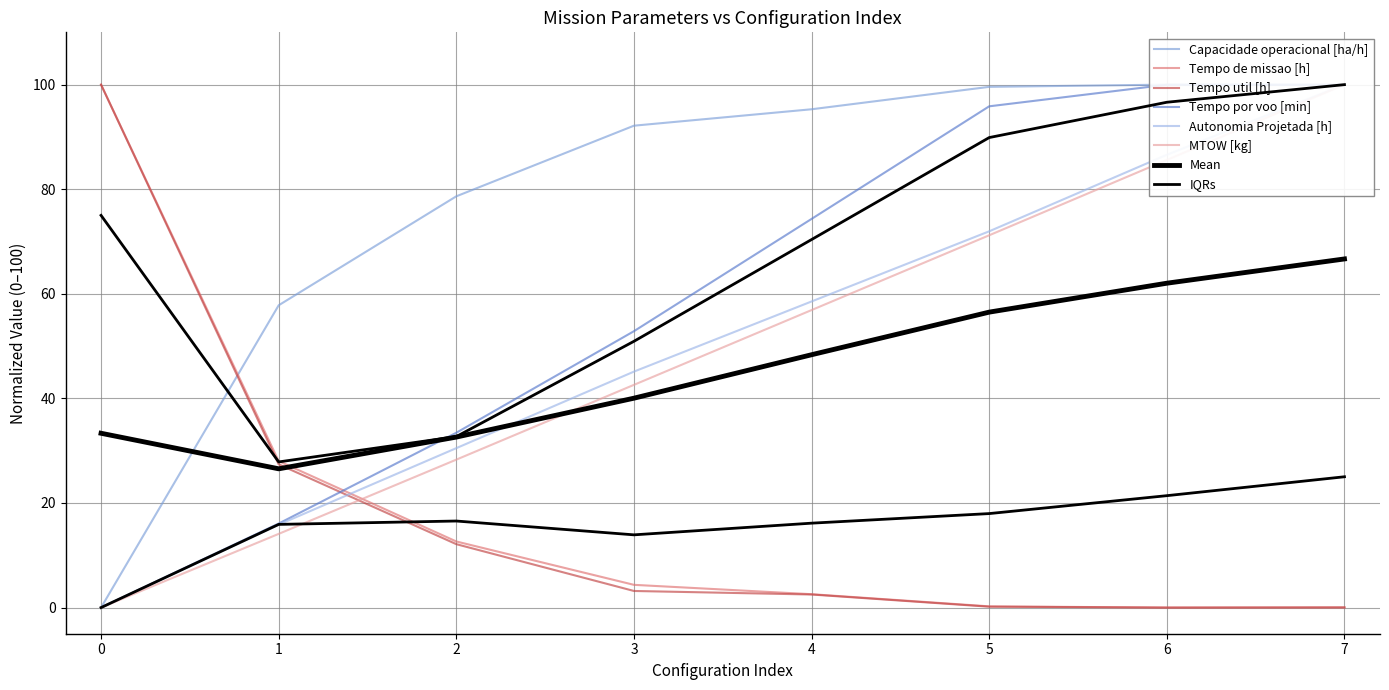

The MTOW [kg] series shows 0.0 at 0. True or false?

True